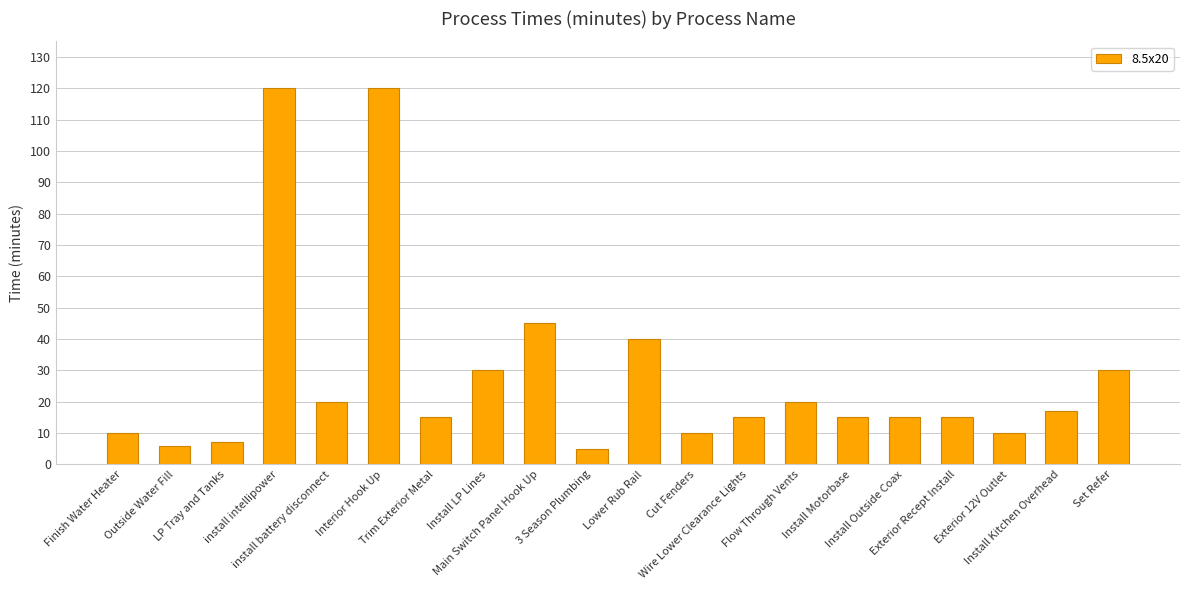

What is the label of the 13th bar from the right?

Install LP Lines